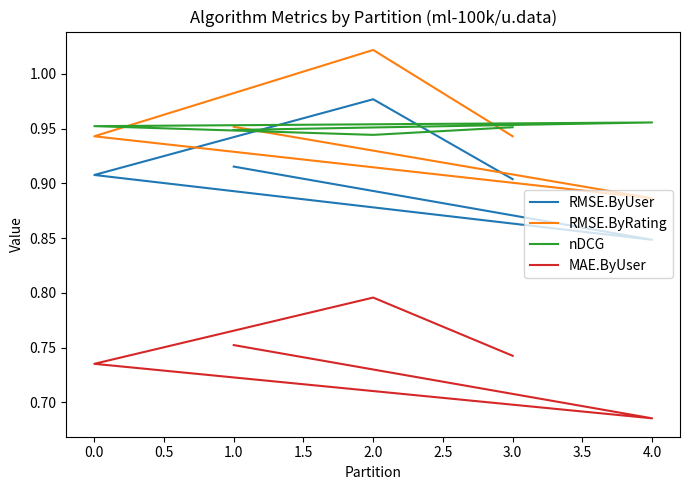

Reading left to right, what are all the values shown in this chart?

RMSE.ByUser: 0.9	0.8	0.9	1.0	0.9
RMSE.ByRating: 1.0	0.9	0.9	1.0	0.9
nDCG: 0.9	1.0	1.0	0.9	1.0
MAE.ByUser: 0.8	0.7	0.7	0.8	0.7